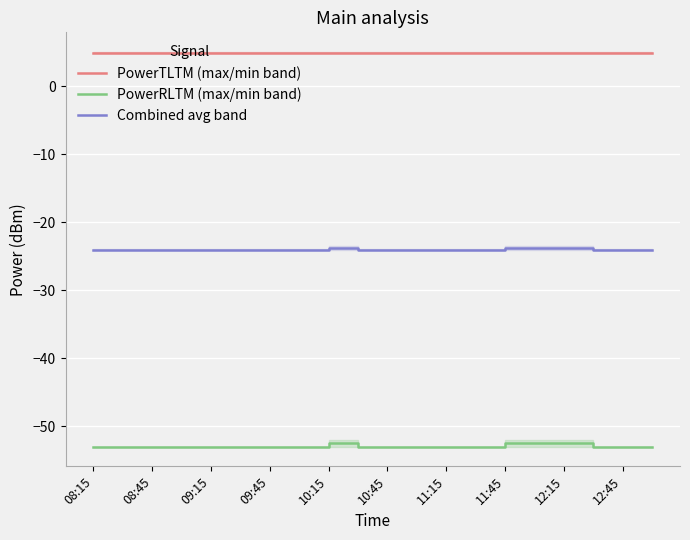

True or false: PowerRLTM (max/min band) has more than 1 points higher than both neighbors.

False